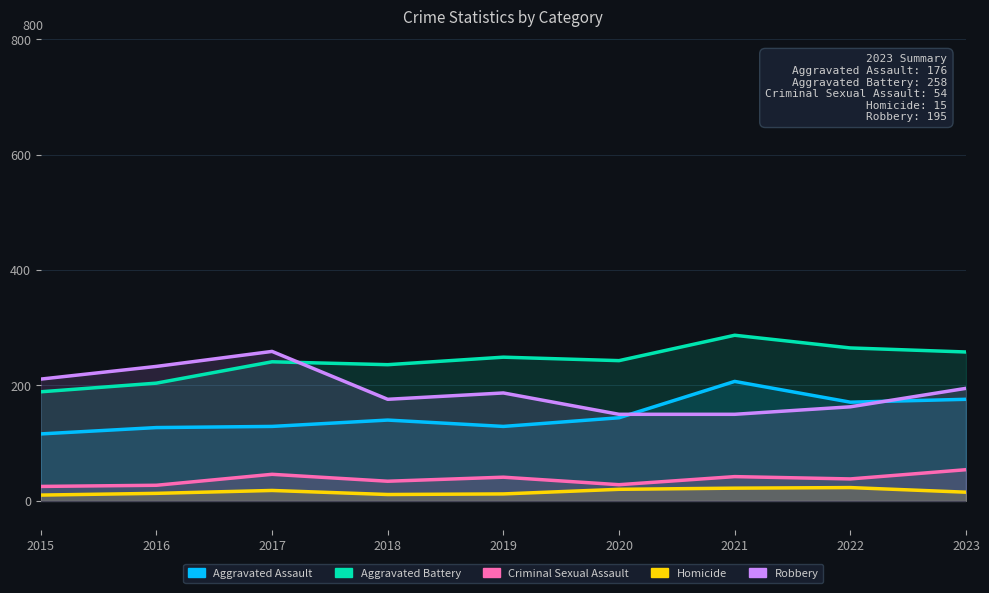

Which series has the largest total across all categories?

Aggravated Battery